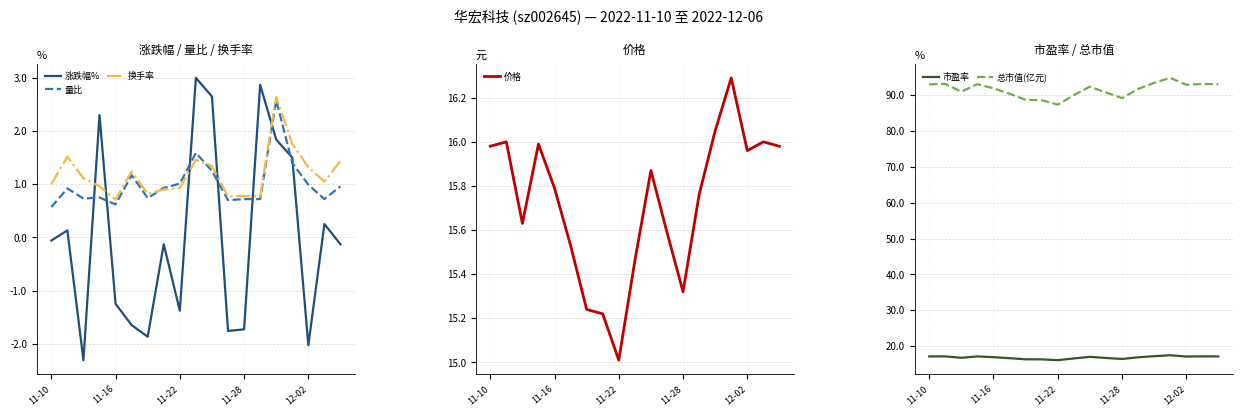

The 量比 series shows 0.4 at 12-02. True or false?

False